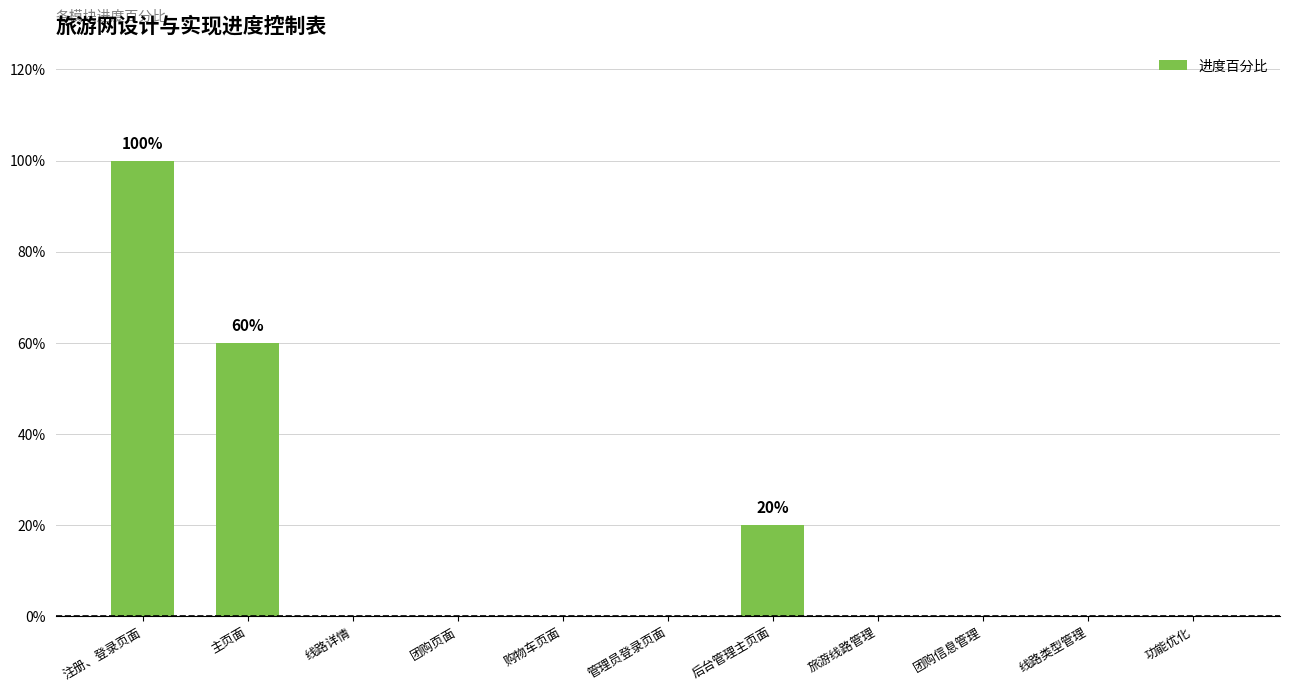

What is the change in value from 主页面 to 线路类型管理?

-0.6